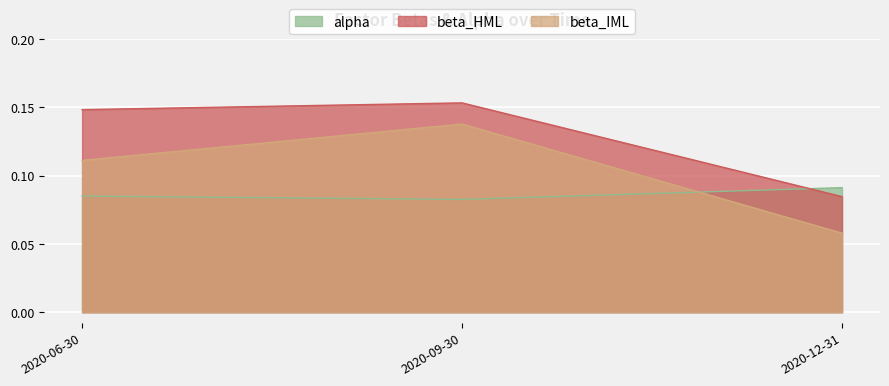

The alpha series shows 0.0 at 2020-06-30. True or false?

False